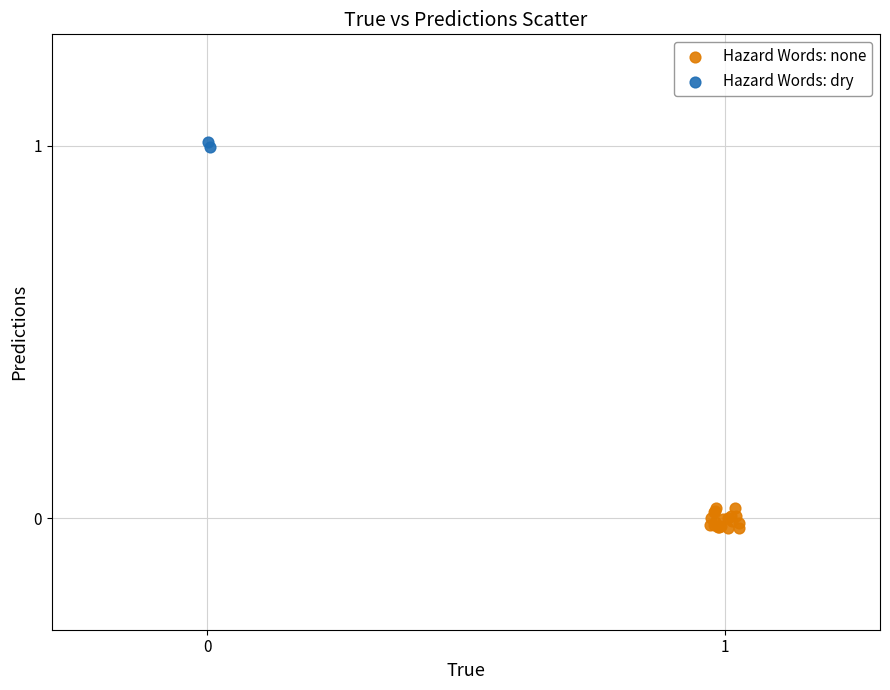

What are all the series names shown in the legend?

Hazard Words: none, Hazard Words: dry